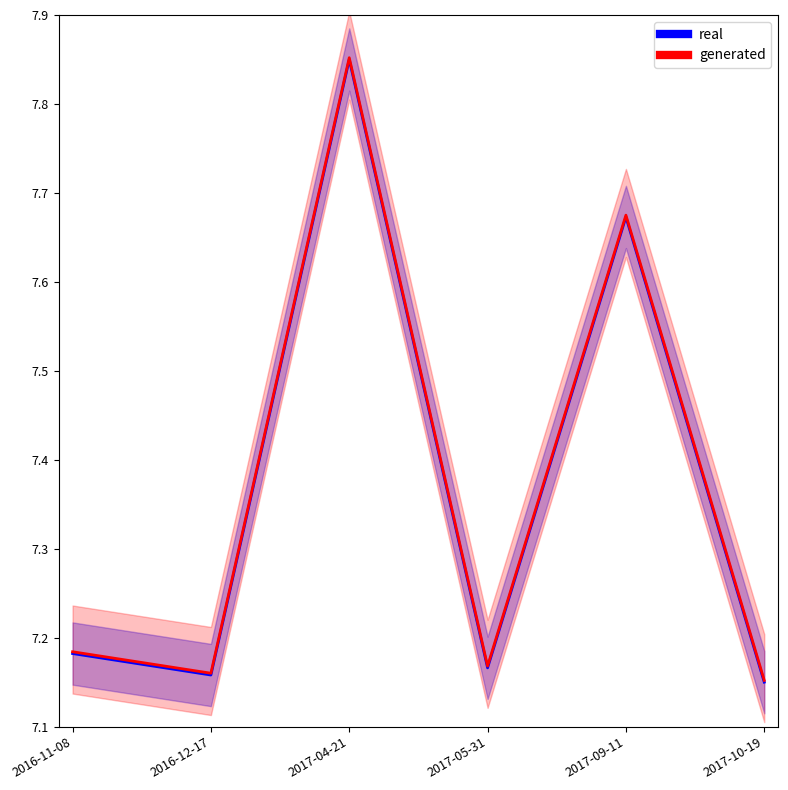

Reading left to right, transcribe all the data shown in this chart.

7.2	7.2	7.9	7.2	7.7	7.2